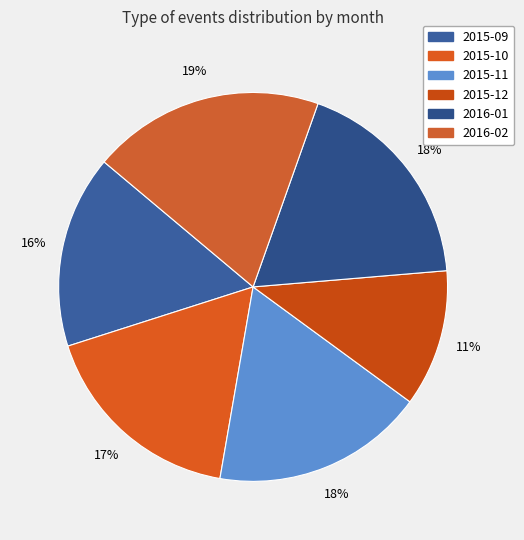

Is it true that 2015-12 is 11% of the pie?

True